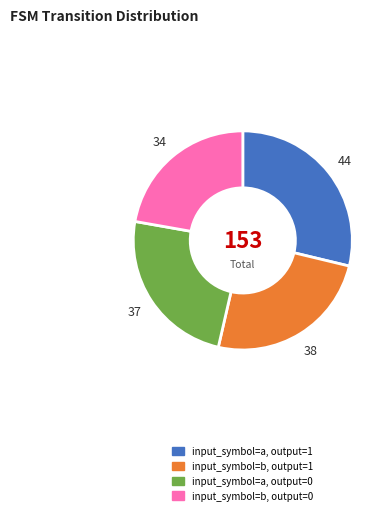

Is there any slice that represents more than half of the pie?

No